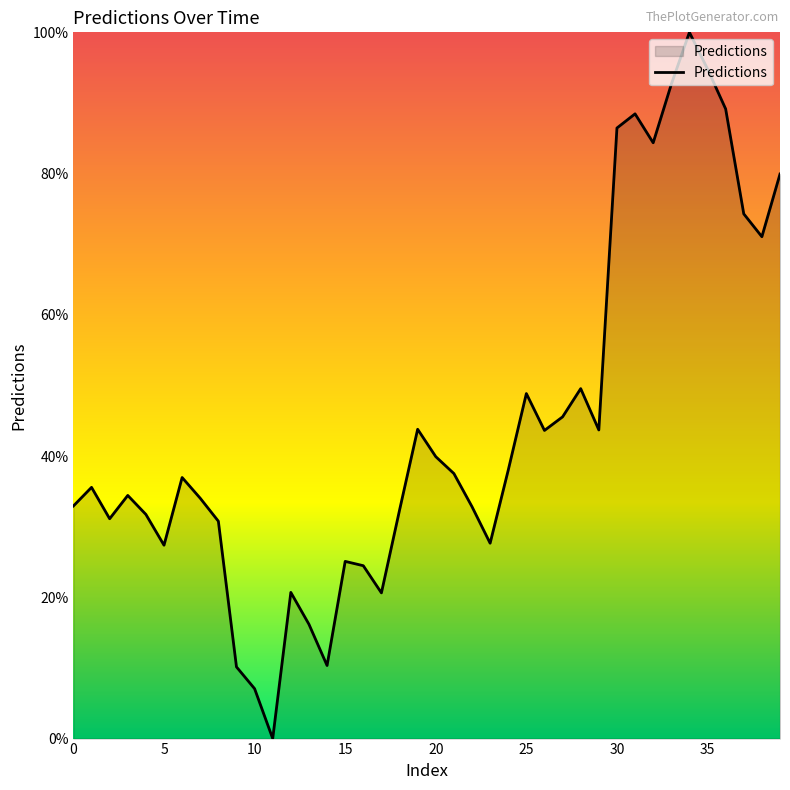

What is the difference between the maximum and minimum values?

100.0